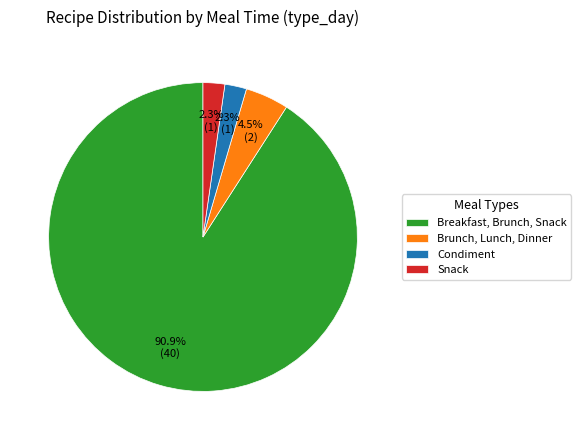

To the nearest percent, what is the combined percentage of Snack and Breakfast, Brunch, Snack?

93%